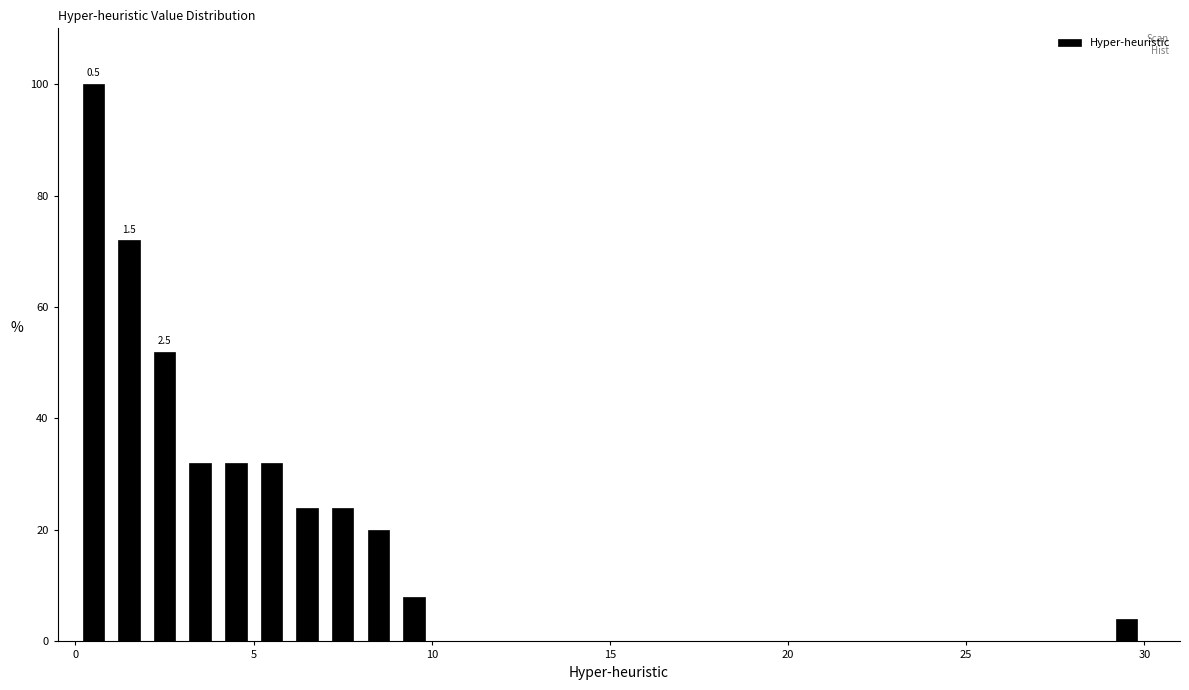

Around what value on the x-axis is the tallest bar? Give the approximate position of its centre, as read against the axis.

0.5